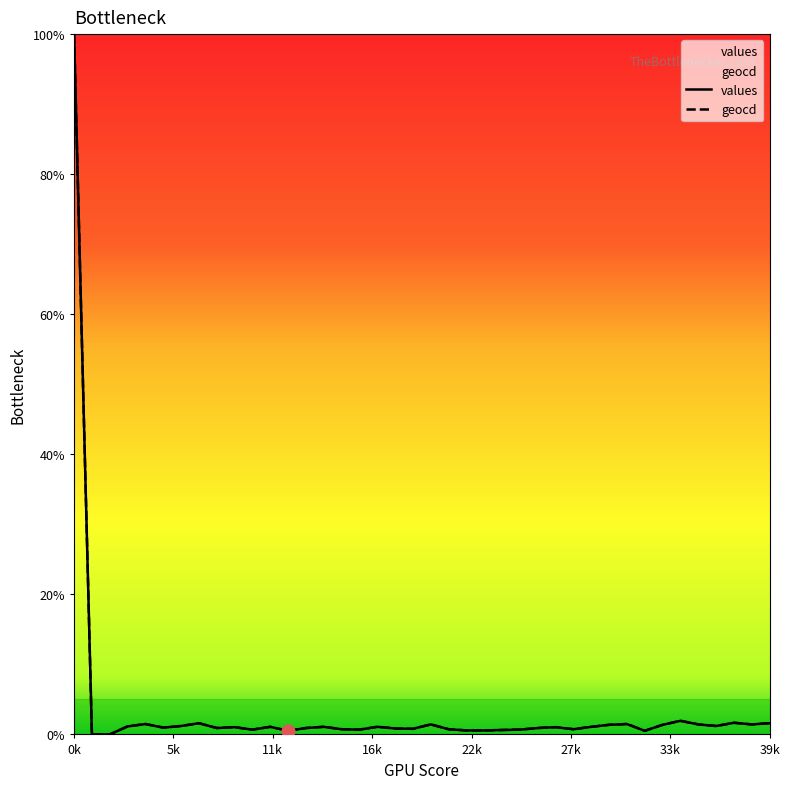

Which series reaches the minimum Y coordinate?

values